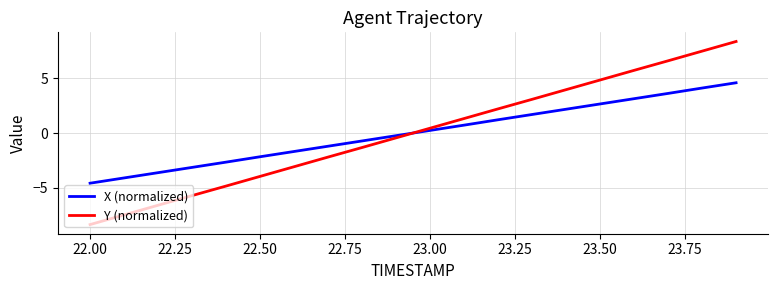

Which series has the widest spread of values?

Y (normalized)